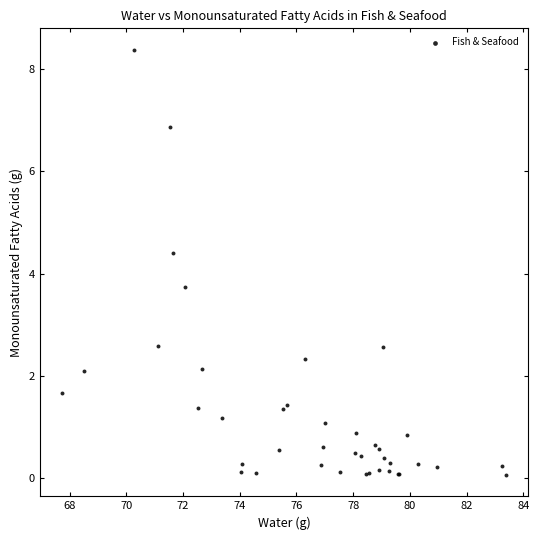

What Y value in the scatter plot is closest to 4?

3.7